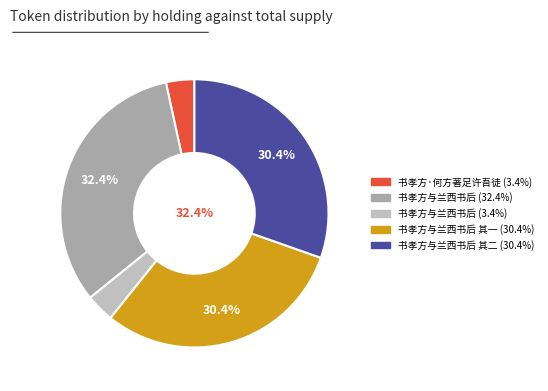

What is the ratio of the value at 书孝方与兰西书后 其二 to the value at 书孝方·何方著足许吾徒?

8.9